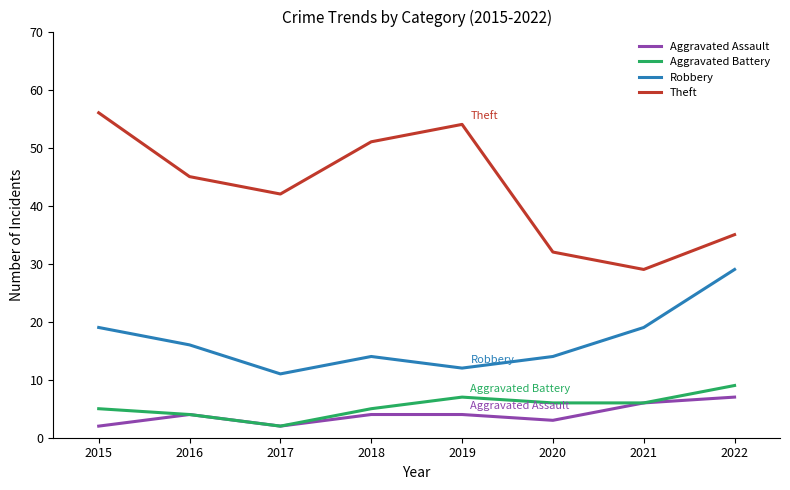

At which category does Robbery reach its first local peak?

2018